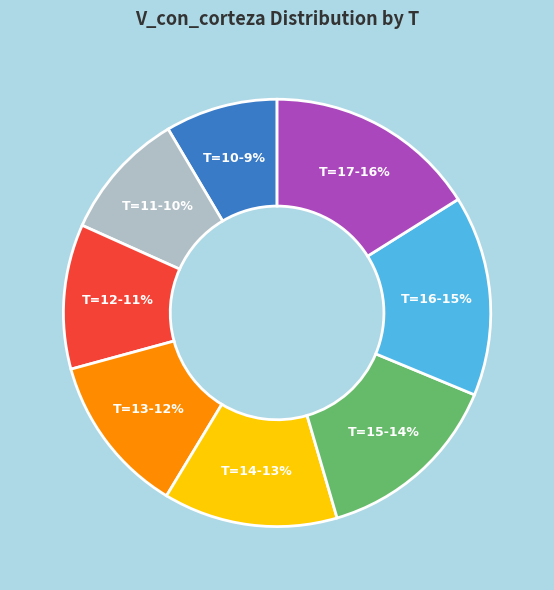

Does any single category account for the majority?

No